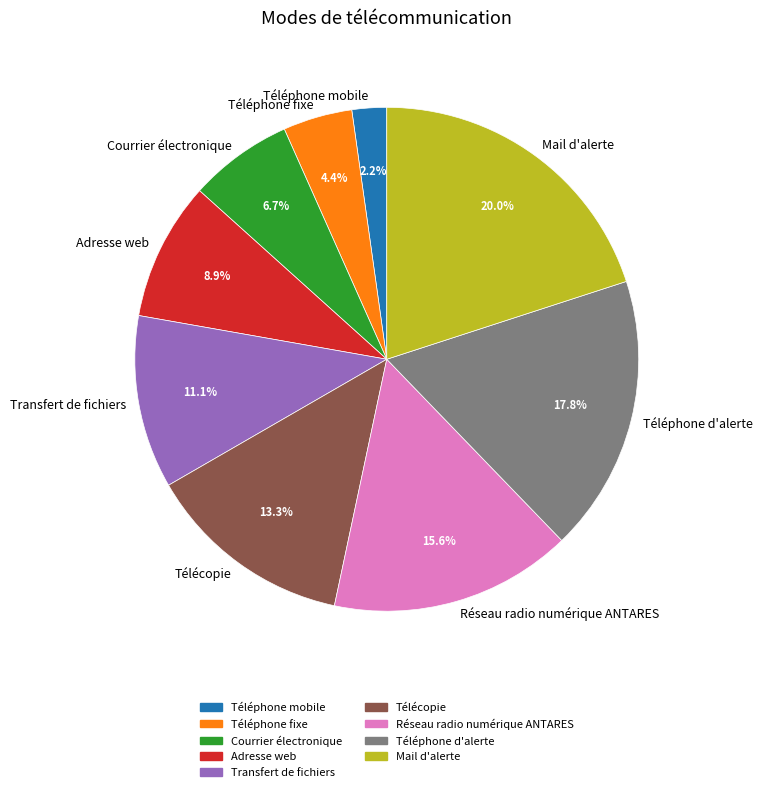

To the nearest percent, what is the difference between the largest and smallest slice percentages?

18%